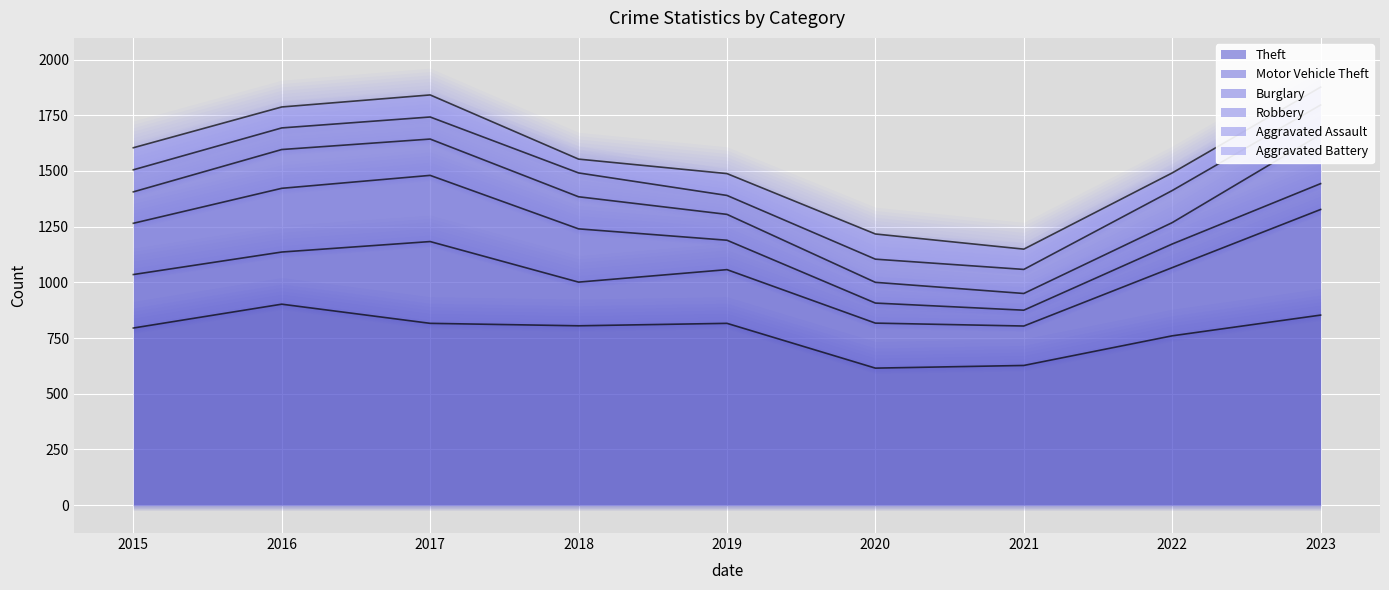

At which label does Aggravated Battery reach its peak?

2020